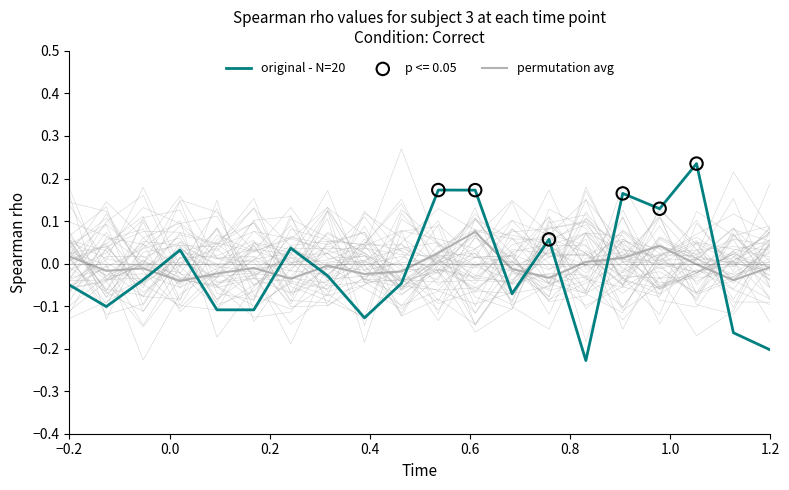

What is the total value across all series at 1.2?

-0.2